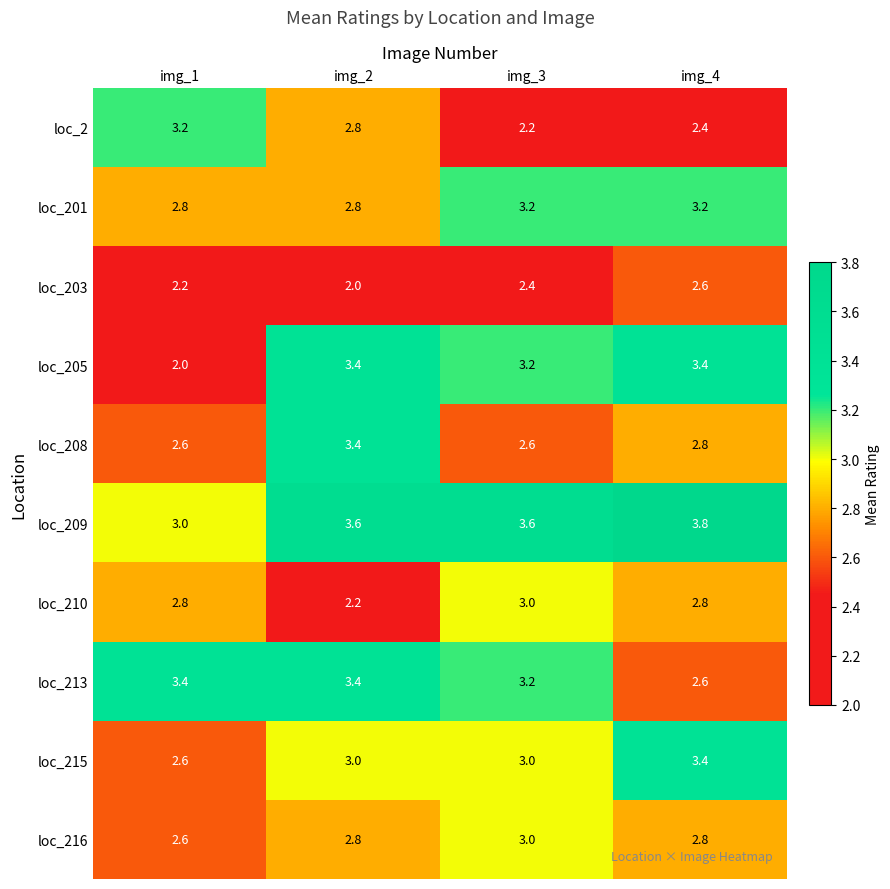

What is the spread (max minus min) of values at img_3?

1.4